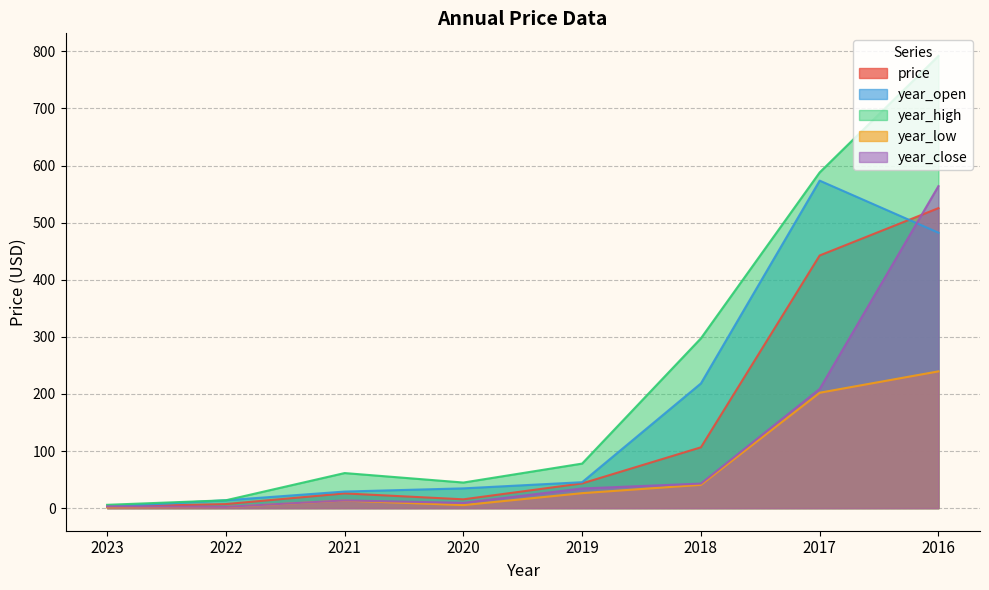

At which category does year_high reach its first local peak?

2021